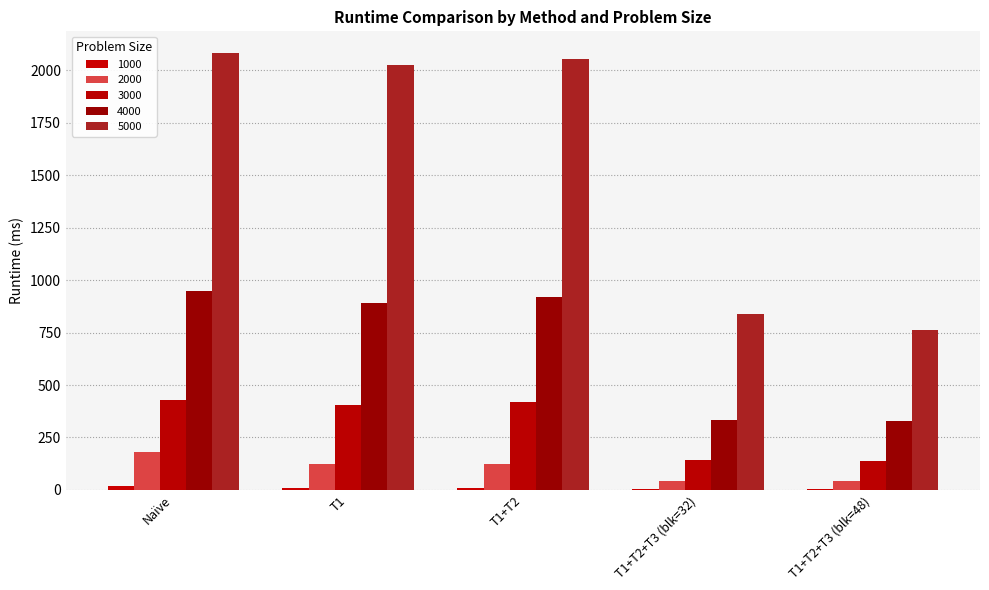

How many values in the 2000 series exceed 122?

3